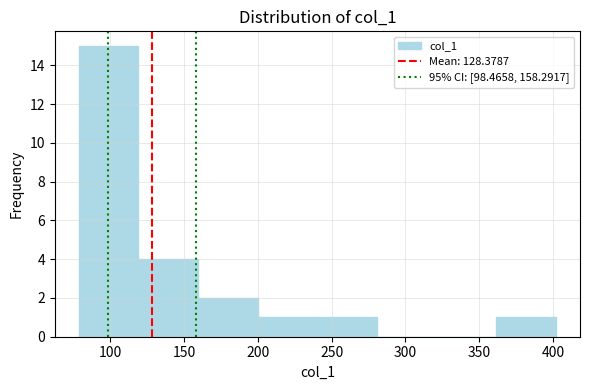

Reading left to right, transcribe this chart: for each bar, give the range it covers on the x-axis and its height. Neither the bar edges nor the heights are printed on the chart, so give them approximately, as read against the axes.

80 to 120: 15
120 to 160: 4
160 to 200: 2
200 to 240: 1
240 to 280: 1
280 to 320: 0
320 to 360: 0
360 to 400: 1